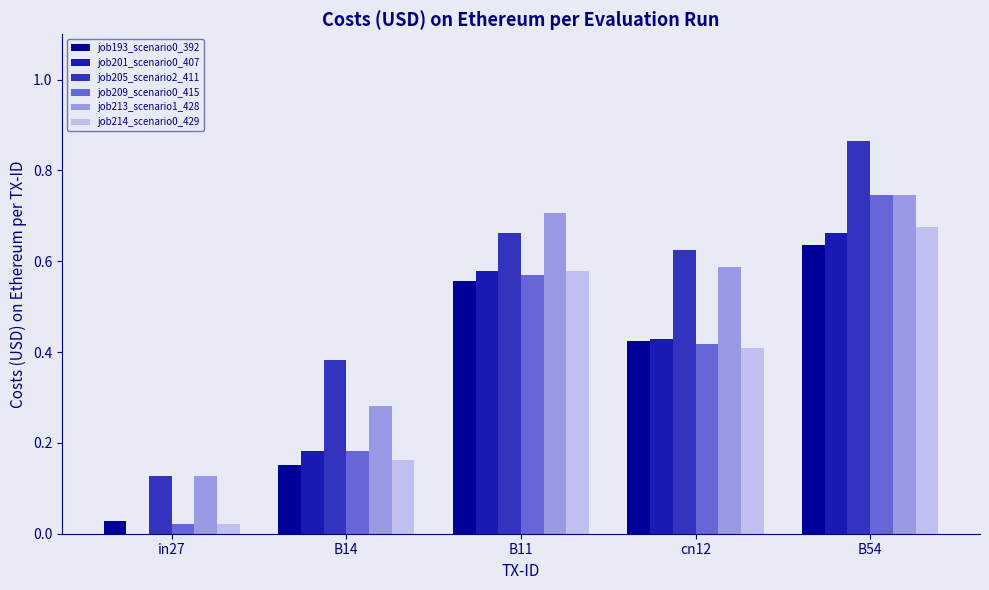

Are the bars grouped side by side (vs. stacked)?

Yes